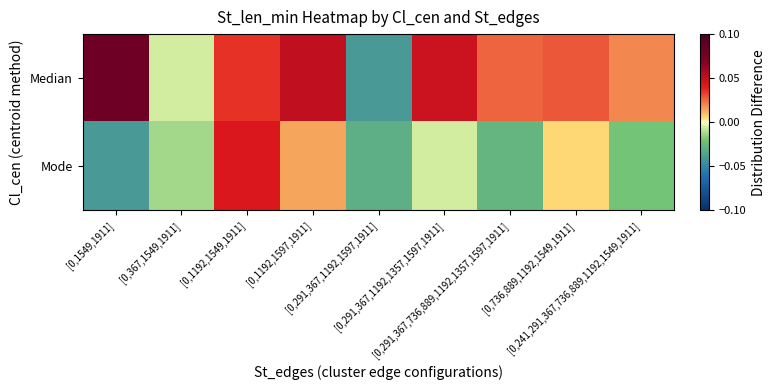

List the series in order of their peak value, lowest first.

Mode, Median